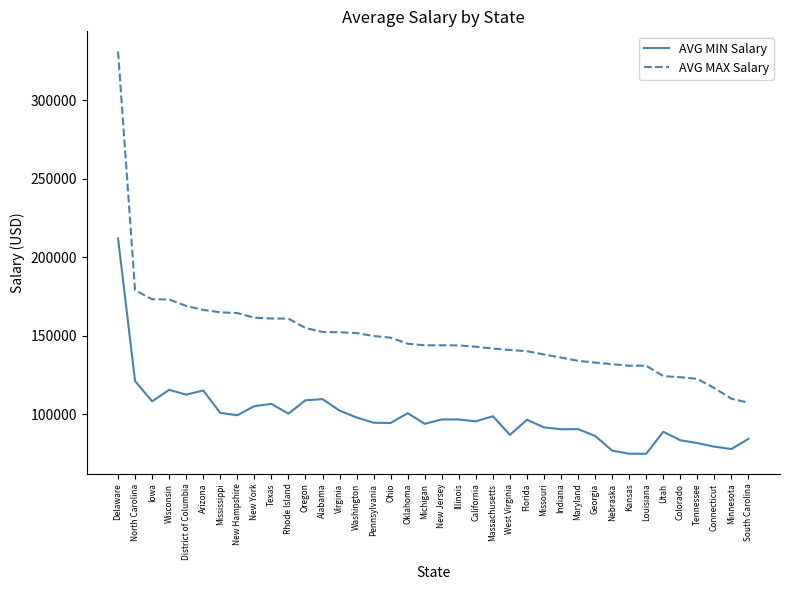

What value does the AVG MIN Salary series have at Georgia?

86333.3